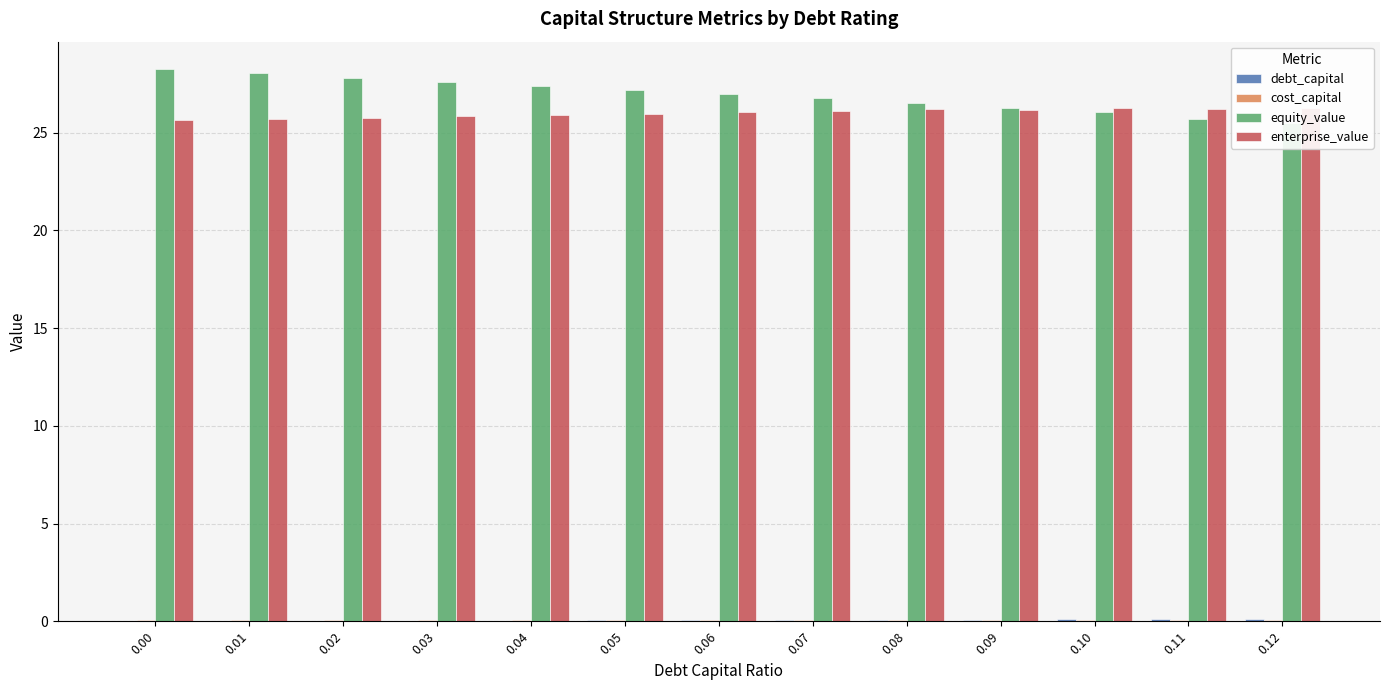

The cost_capital series shows 0.0 at 0.09. True or false?

False